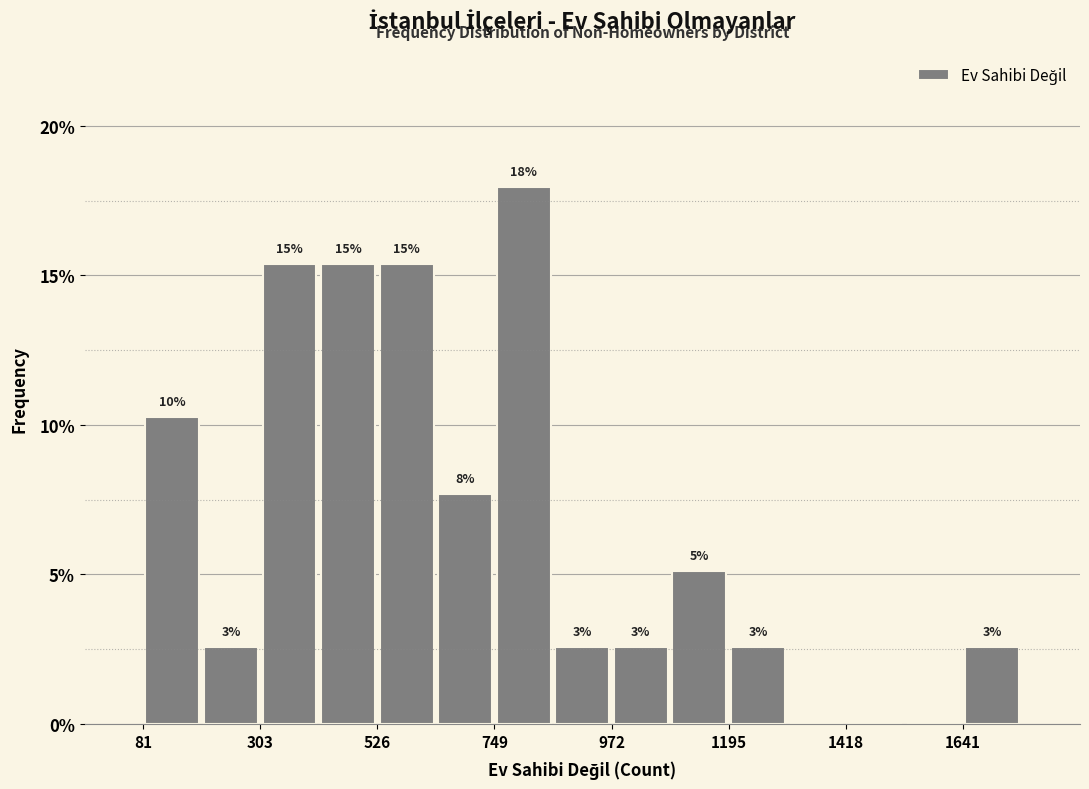

Around what value on the x-axis is the tallest bar? Give the approximate position of its centre, as read against the axis.

800